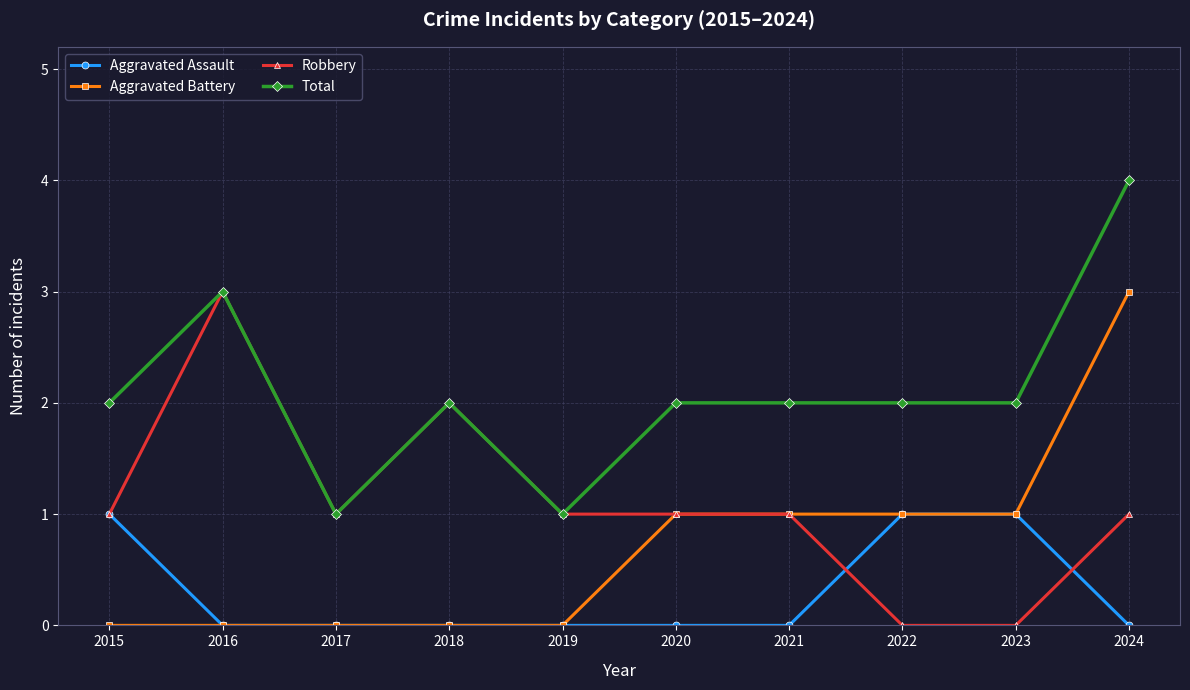

True or false: Total and Aggravated Battery cross at least once.

False